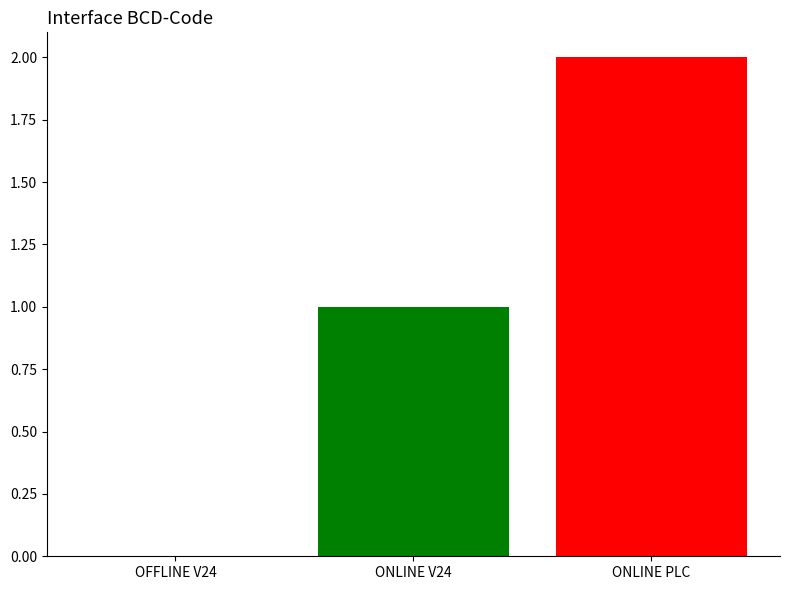

True or false: the data shows 0 at OFFLINE V24.

True